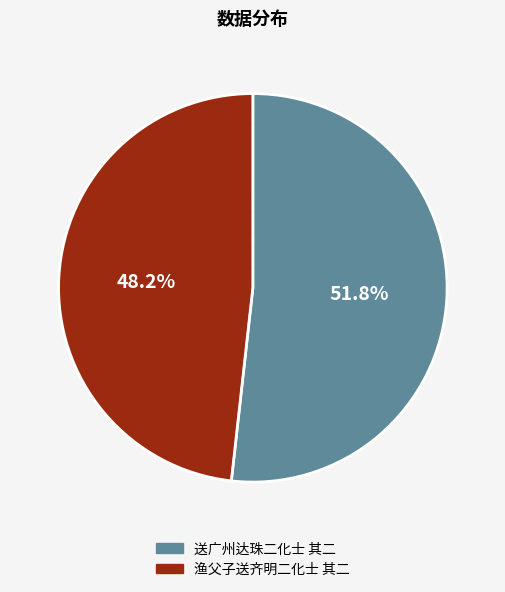

Does any single category account for the majority?

Yes